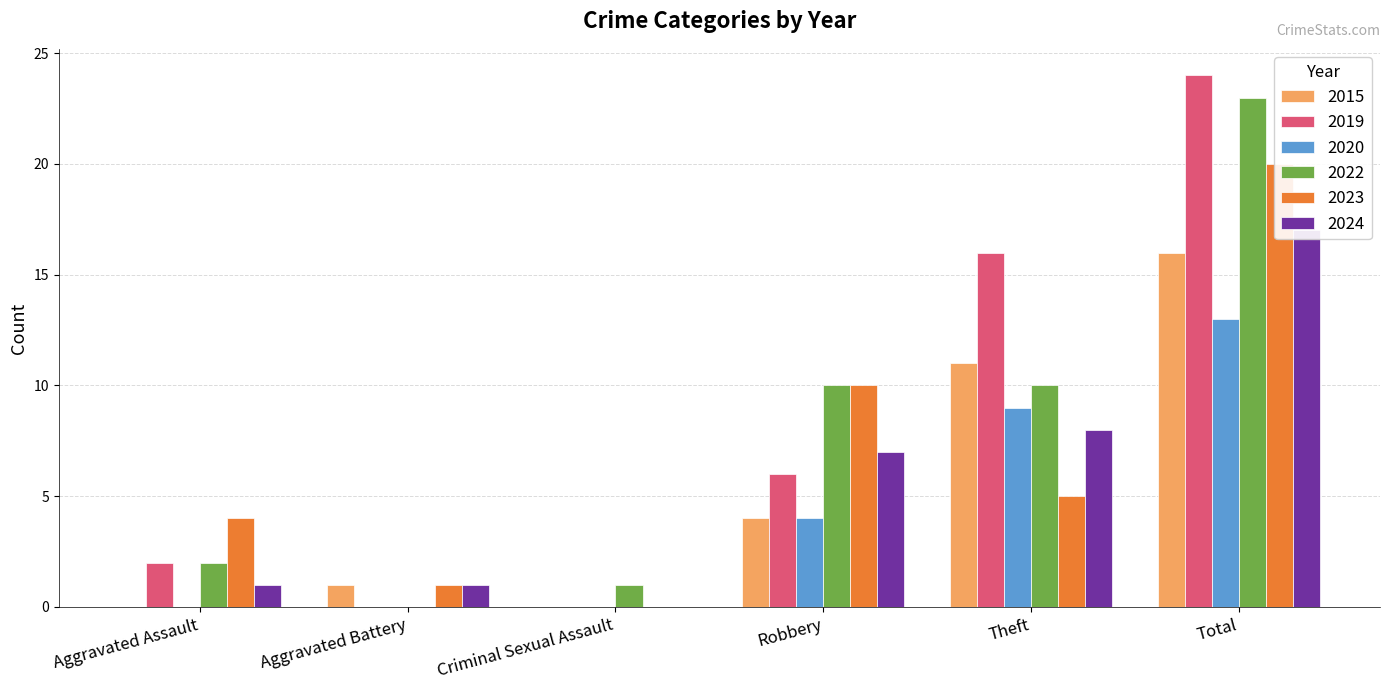

Rank the series at Criminal Sexual Assault from highest to lowest value.

2022, 2015, 2019, 2020, 2023, 2024